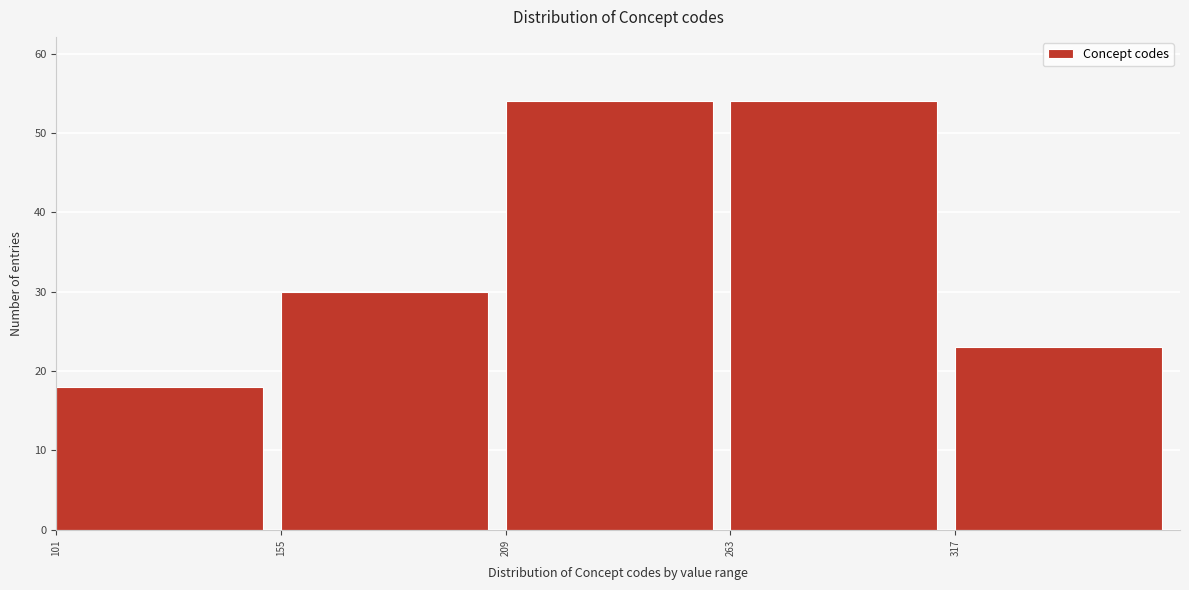

Reading left to right, transcribe this chart: for each bar, give the range it covers on the x-axis and its height. Neither the bar edges nor the heights are printed on the chart, so give them approximately, as read against the axes.

101 to 155: 18
155 to 209: 30
209 to 263: 54
263 to 317: 54
317 to 371: 23